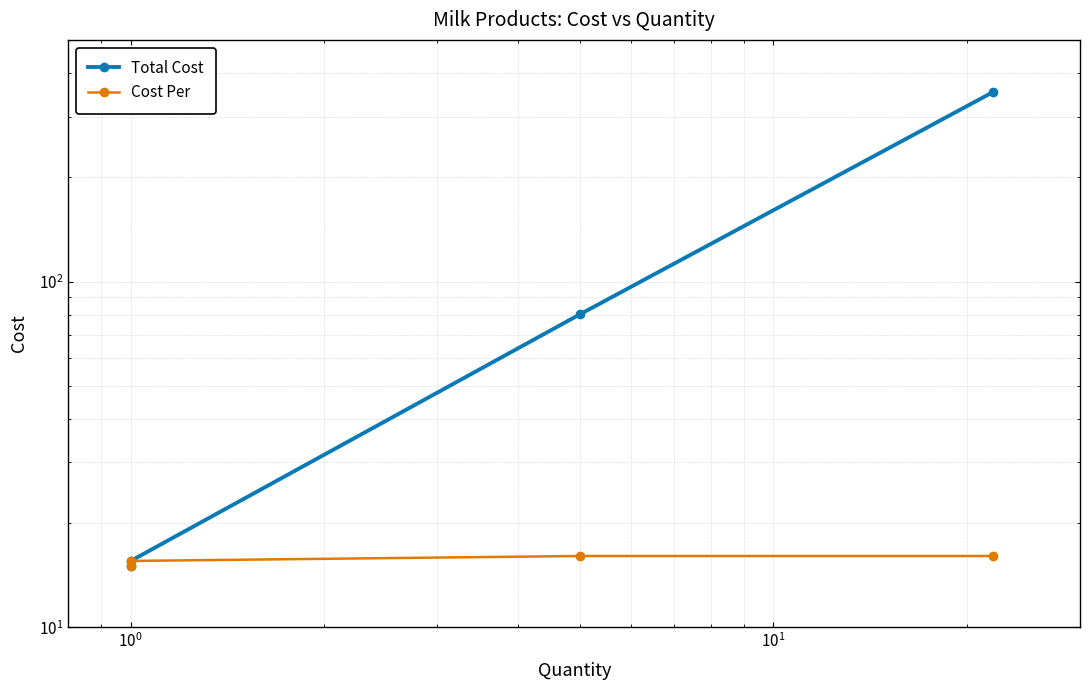

What is the value of the Cost Per point at the 2nd from the left?

15.6